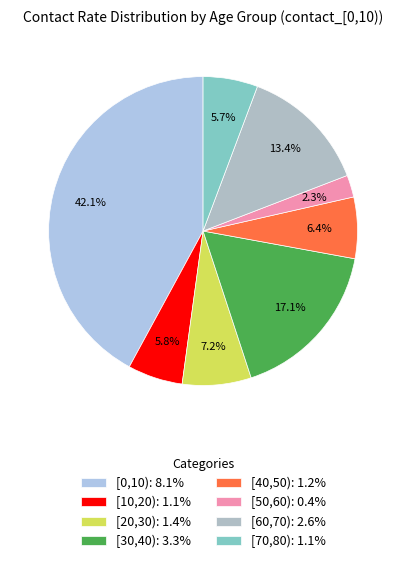

Is there a majority slice in this chart?

No